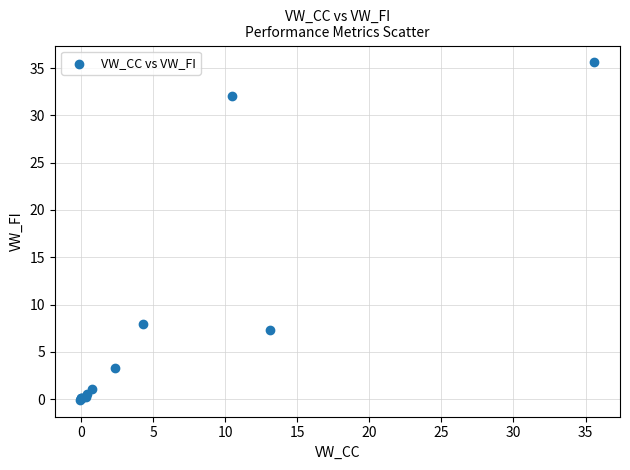

What Y value in the scatter plot is closest to 17?

7.9